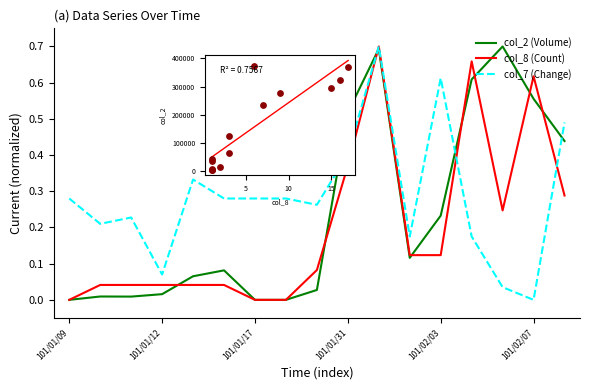

What are all the series names shown in the legend?

col_2 (Volume), col_8 (Count), col_7 (Change)